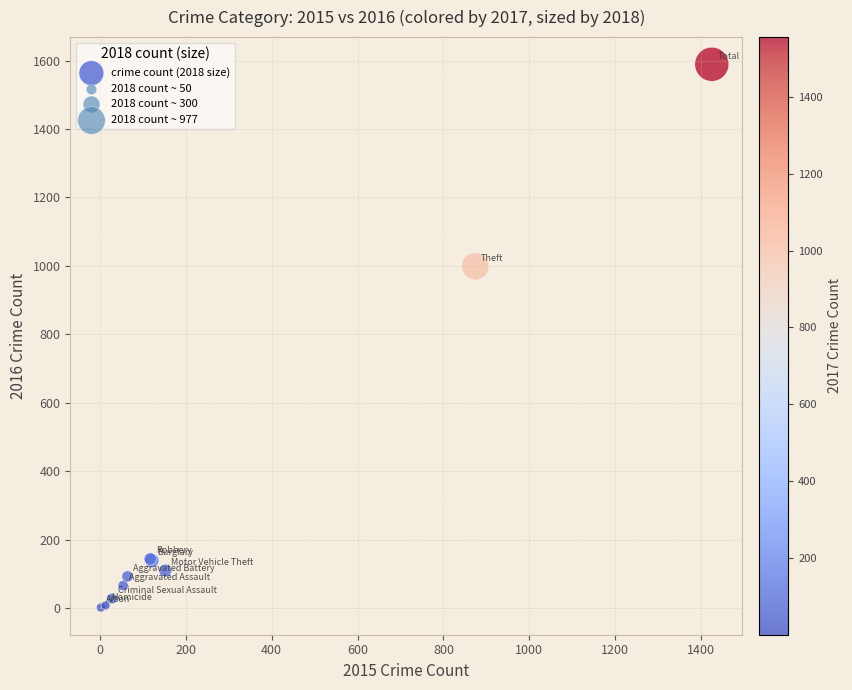

What Y value in the scatter plot is closest to 795?

999